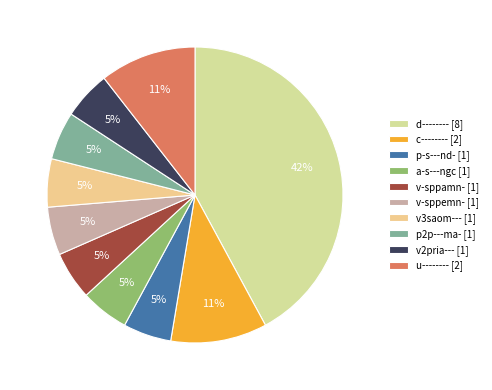

Does any single category account for the majority?

No